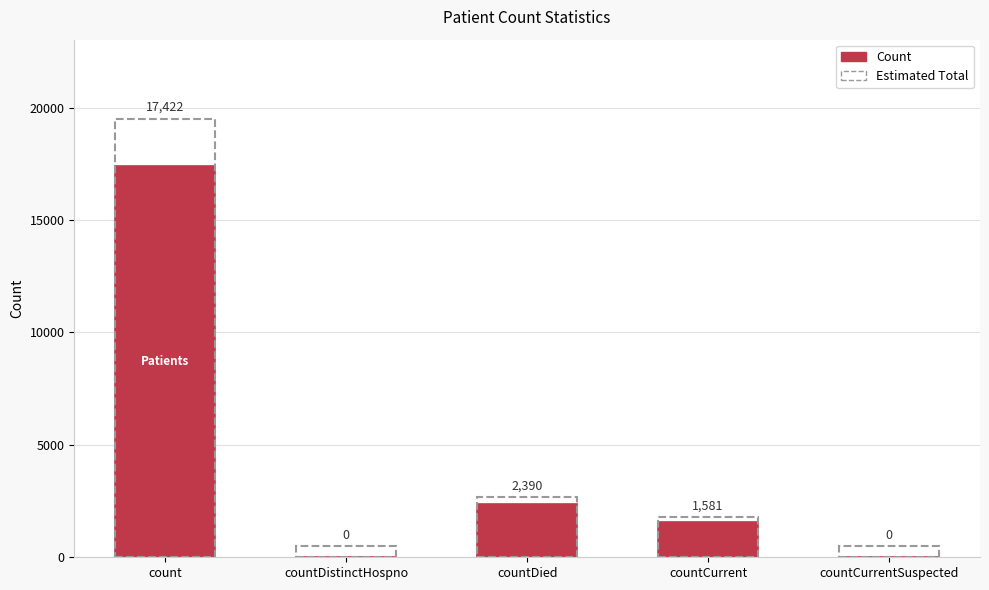

The value at count is 17422. True or false?

True